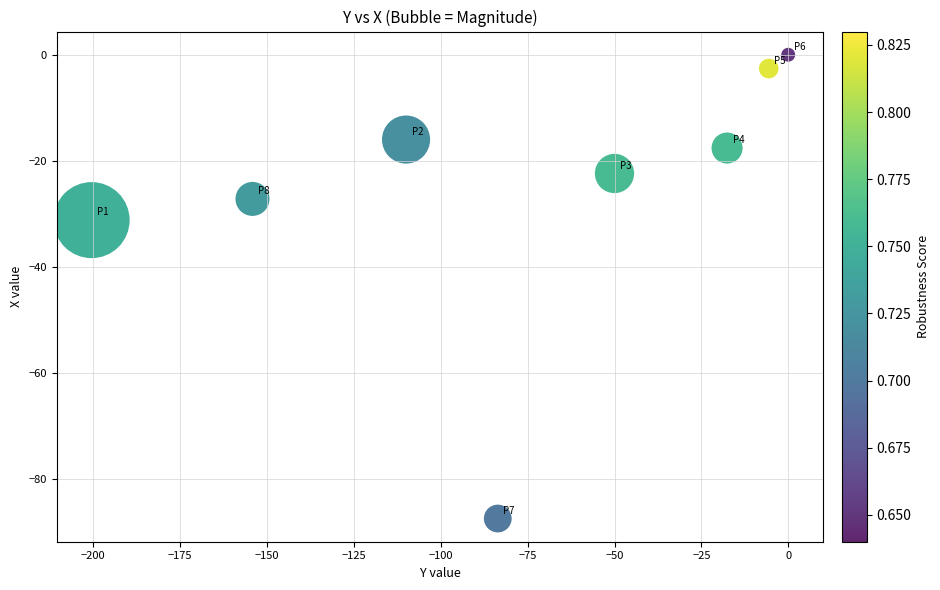

What is the range of Y values (max minus min)?

87.5